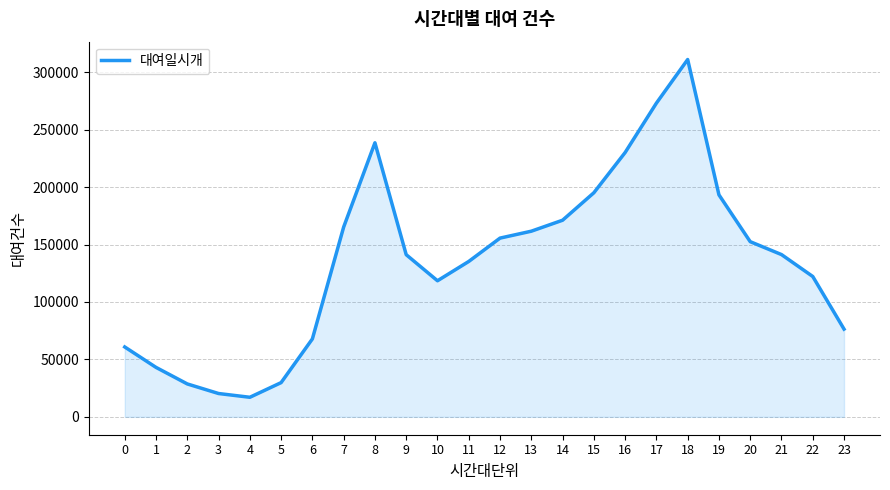

What is the average value?

135419